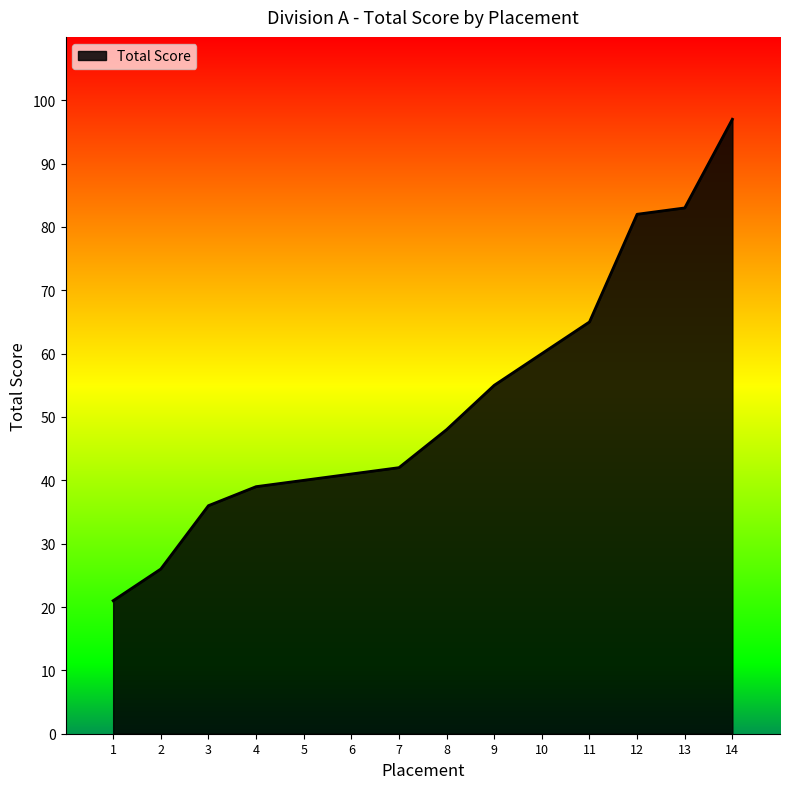

What is the smallest value displayed?

21